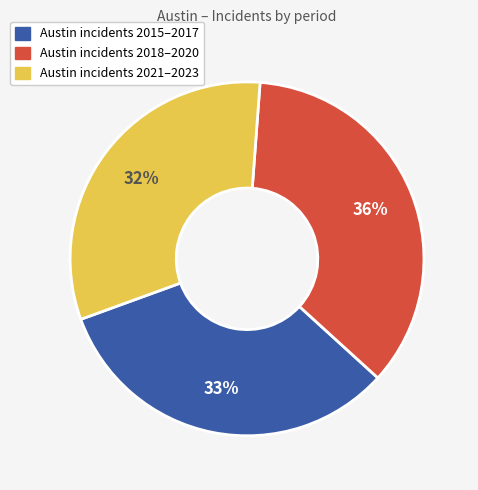

Does any single category account for the majority?

No